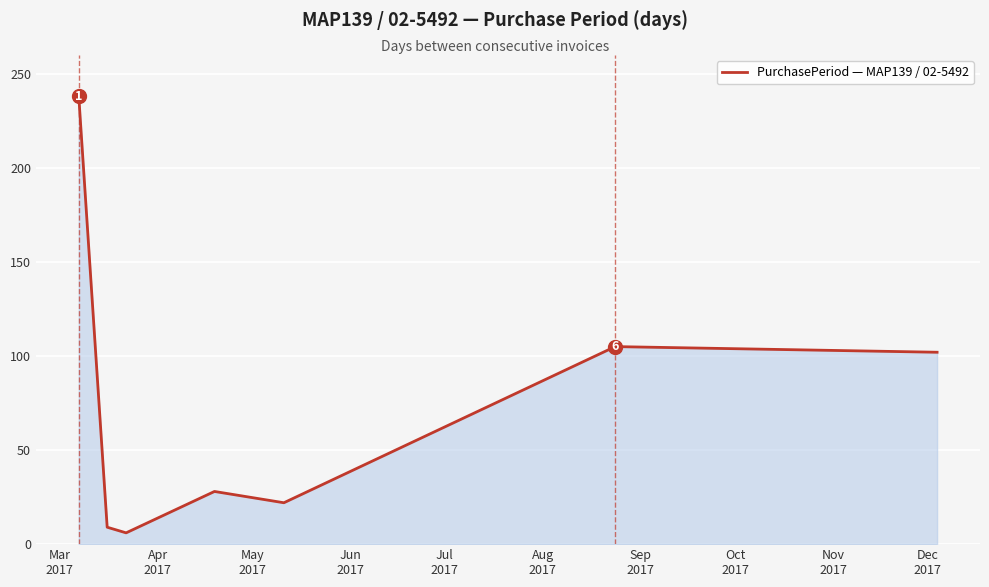

How many data points are less than 28?

3